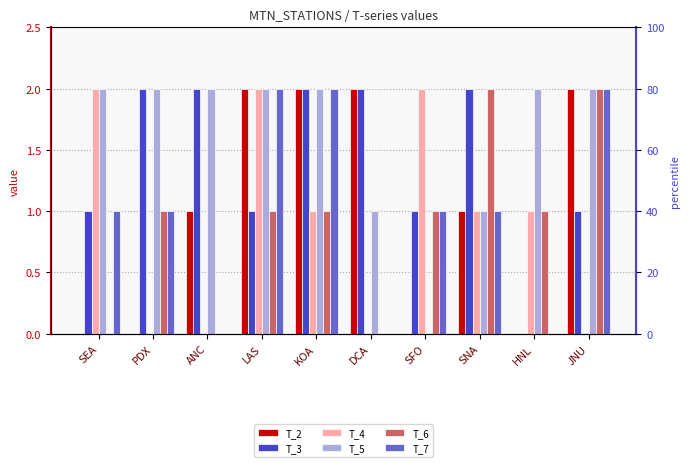

What is the total value across all series at ANC?

5